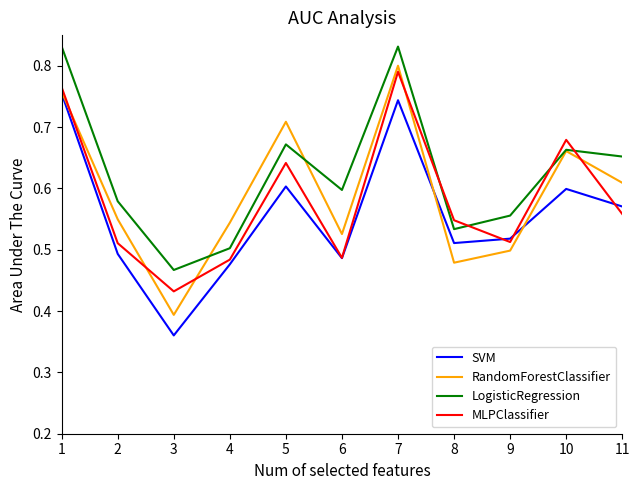

At how many categories does at least one series exceed 0?

11